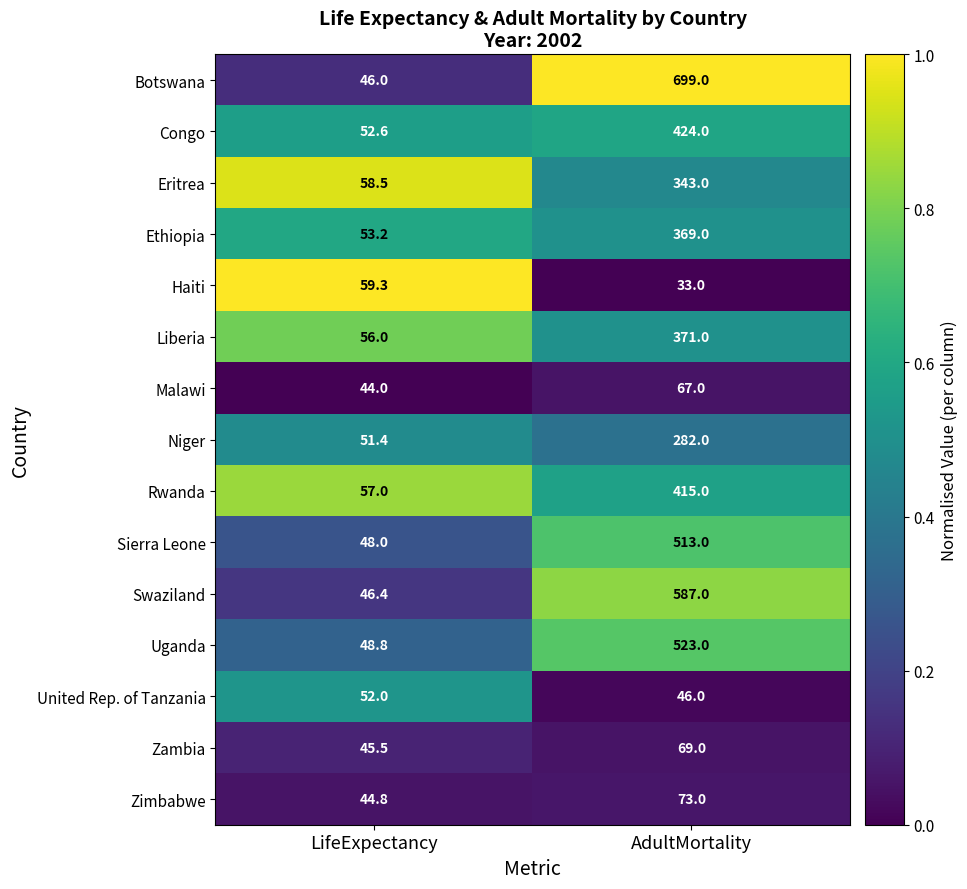

At which label does Eritrea reach its minimum?

LifeExpectancy